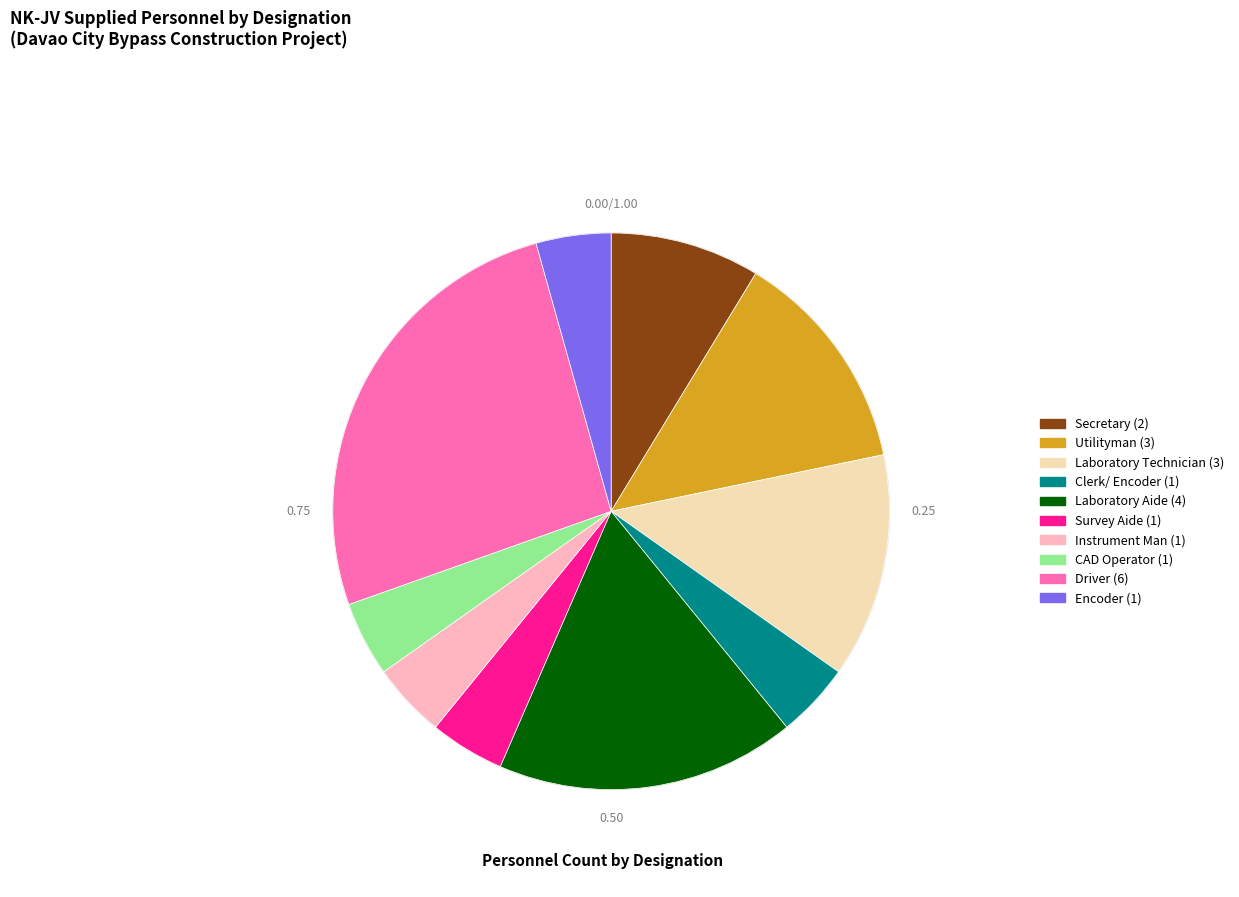

Which slice is the largest?

Driver